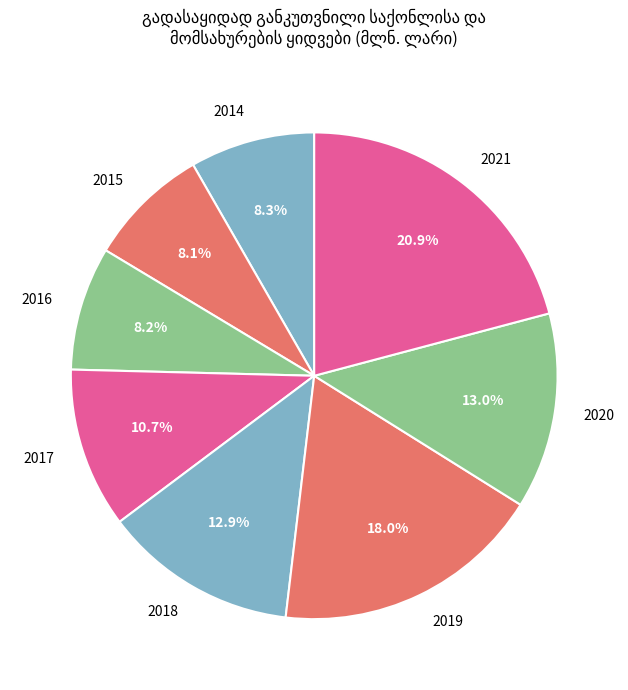

What is the total percentage of 2020 and 2017?

23.7%